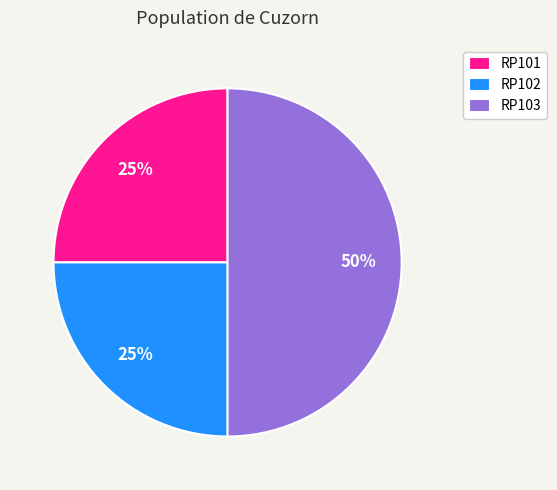

To the nearest percent, what is the difference between the largest and smallest slice percentages?

25%